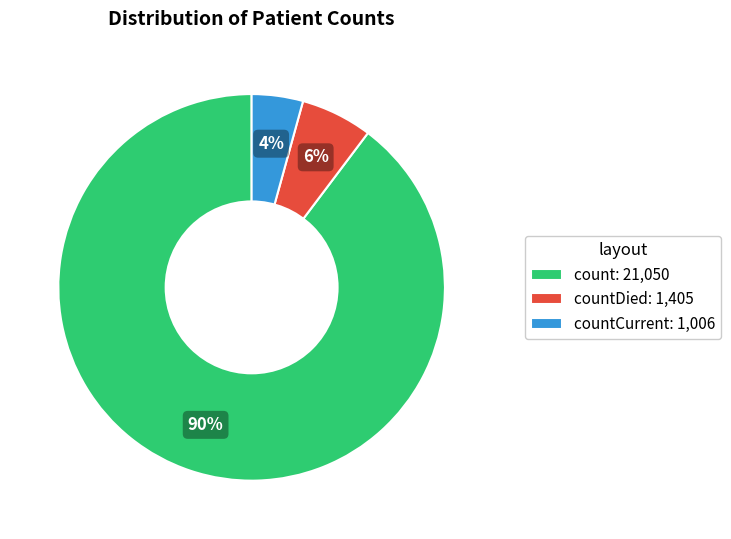

True or false: countDied: 1,405 accounts for 1% of the total.

False